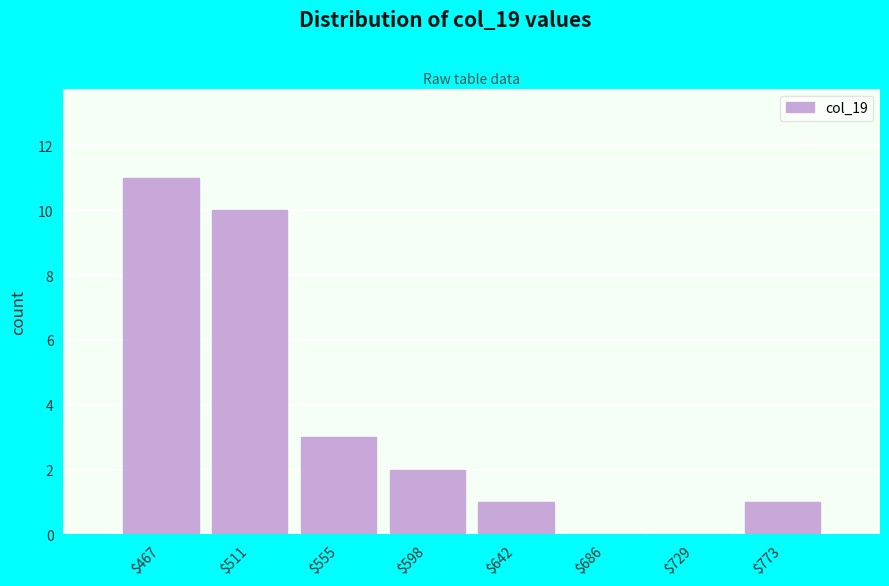

Where is the data nearest to the value 5?

$555